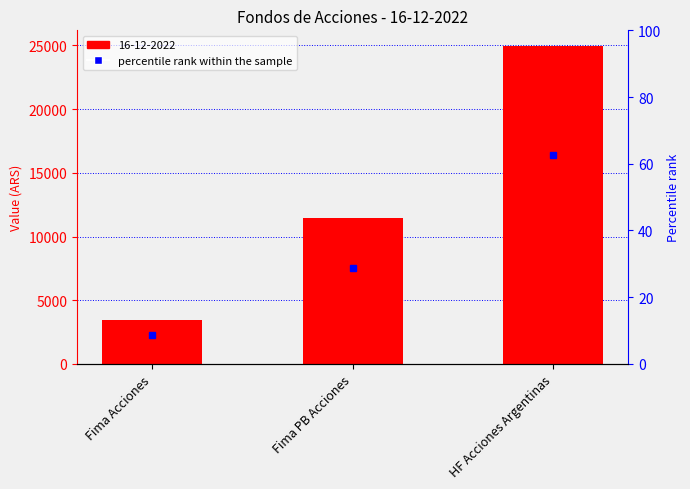

What is the label of the 1st bar from the right?

HF Acciones Argentinas